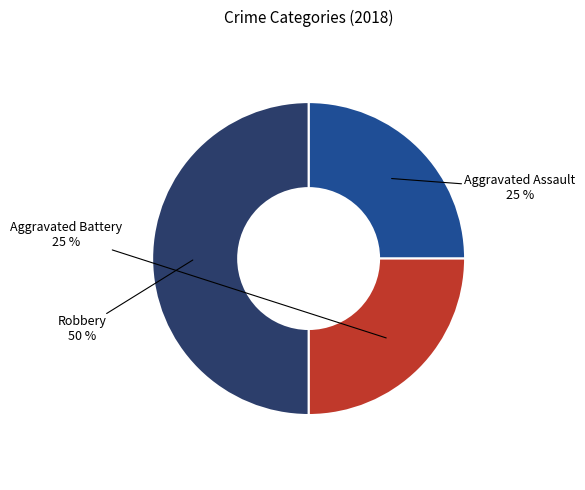

To the nearest percent, what is the difference between the largest and smallest slice percentages?

25%